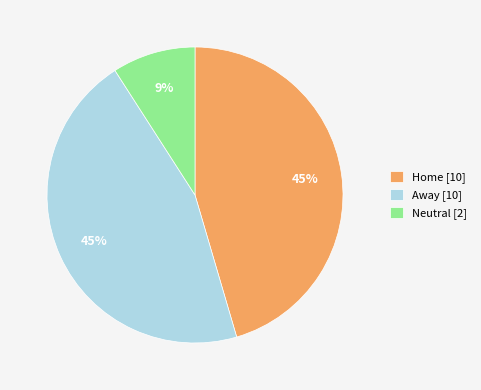

The Neutral slice represents 9% of the pie. True or false?

True